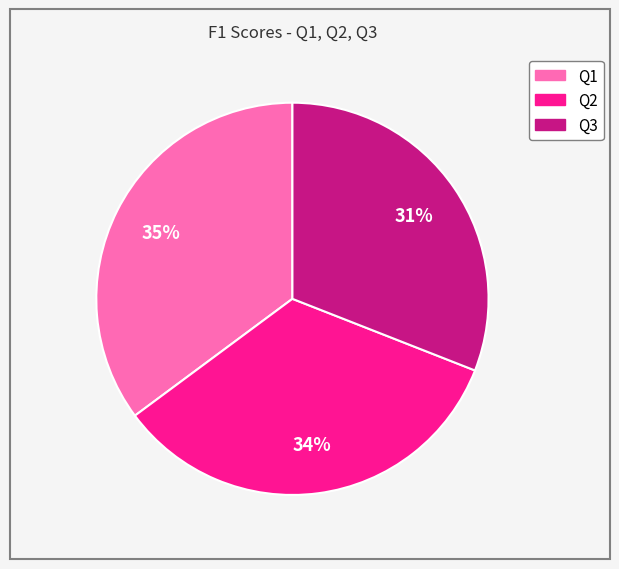

Is it true that Q2 is 20% of the pie?

False